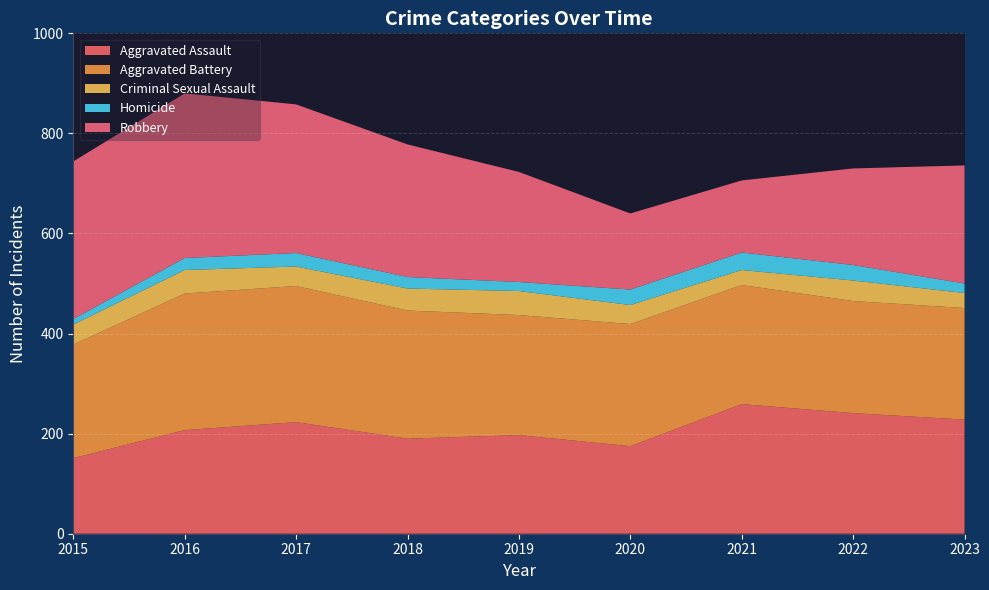

Reading left to right, transcribe all the data shown in this chart.

Aggravated Assault: 2015=151	2016=207	2017=223	2018=190	2019=197	2020=175	2021=259	2022=241	2023=228
Aggravated Battery: 2015=227	2016=273	2017=272	2018=256	2019=240	2020=244	2021=238	2022=224	2023=223
Criminal Sexual Assault: 2015=40	2016=47	2017=39	2018=44	2019=48	2020=38	2021=30	2022=41	2023=30
Homicide: 2015=11	2016=24	2017=27	2018=23	2019=18	2020=31	2021=35	2022=31	2023=19
Robbery: 2015=315	2016=329	2017=297	2018=265	2019=220	2020=152	2021=144	2022=193	2023=236